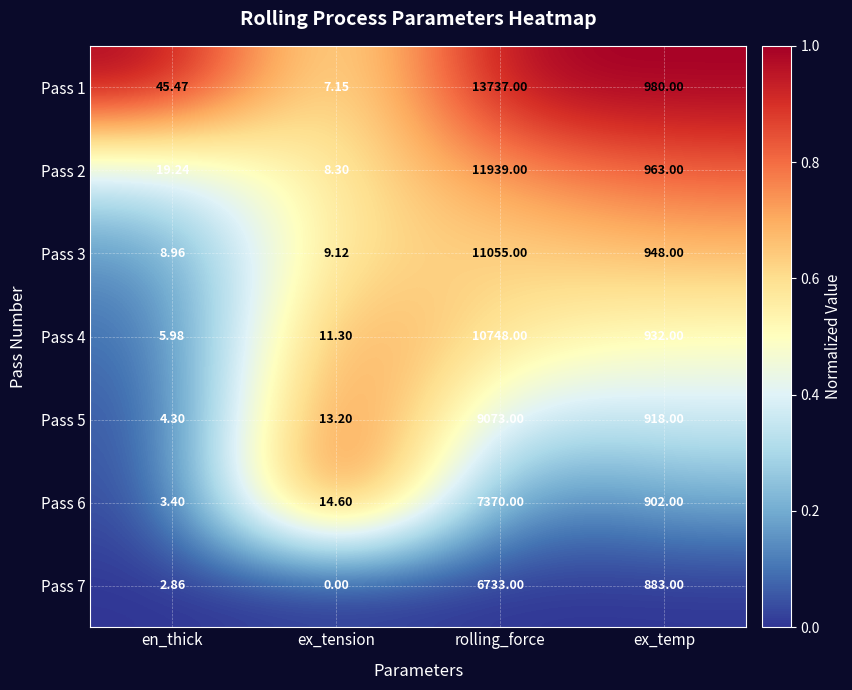

Which category has the lowest value in the Pass 7 series?

ex_tension